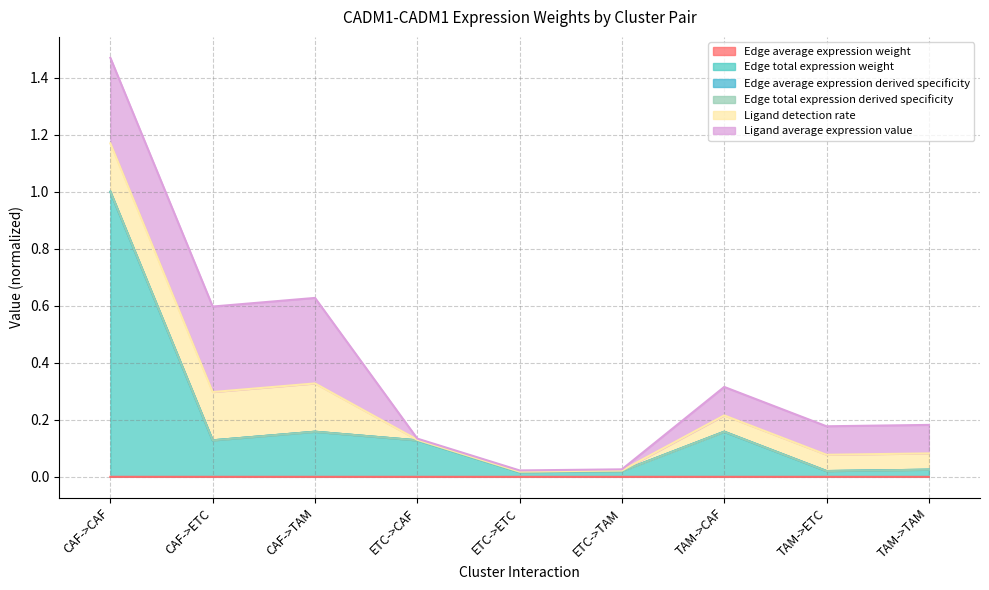

At which category does the chart reach its minimum across all series?

ETC->ETC